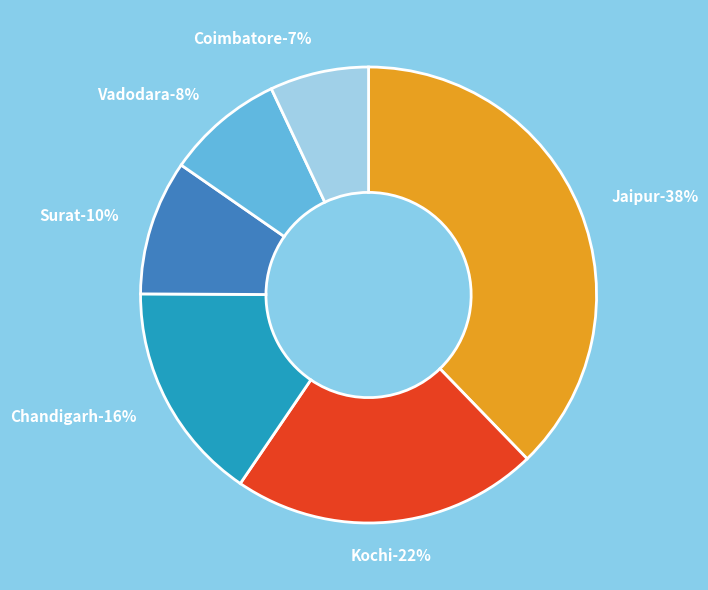

What percentage do Jaipur and Vadodara together represent?

46.1%